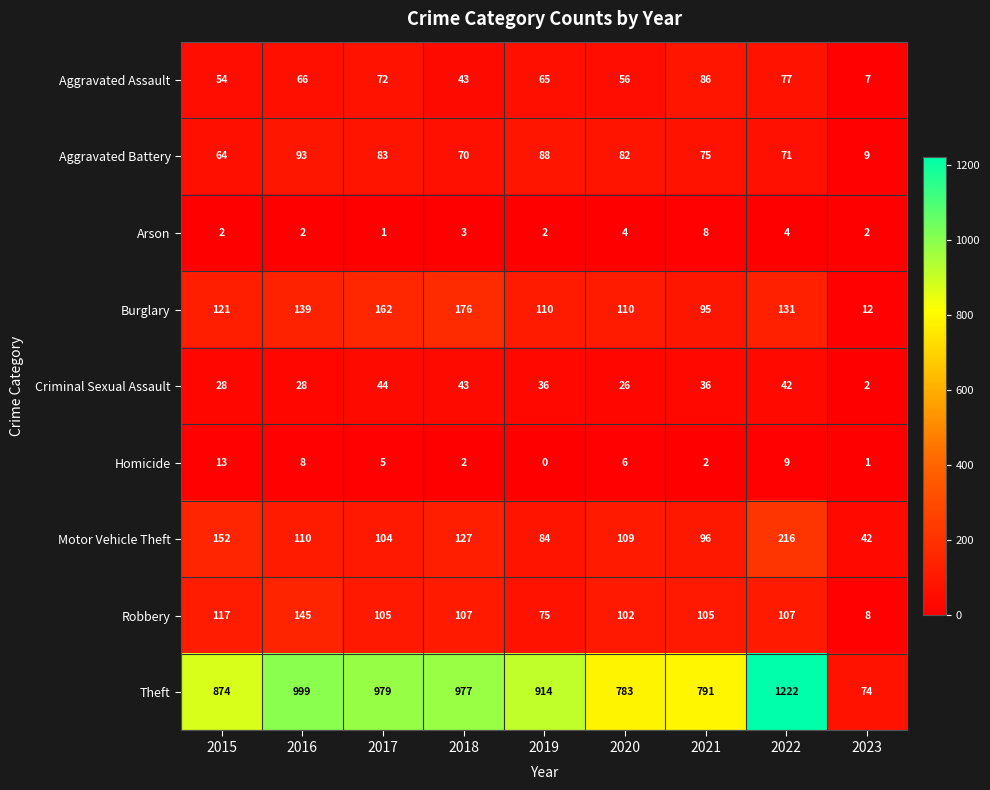

What is the sum of all Robbery values?

871